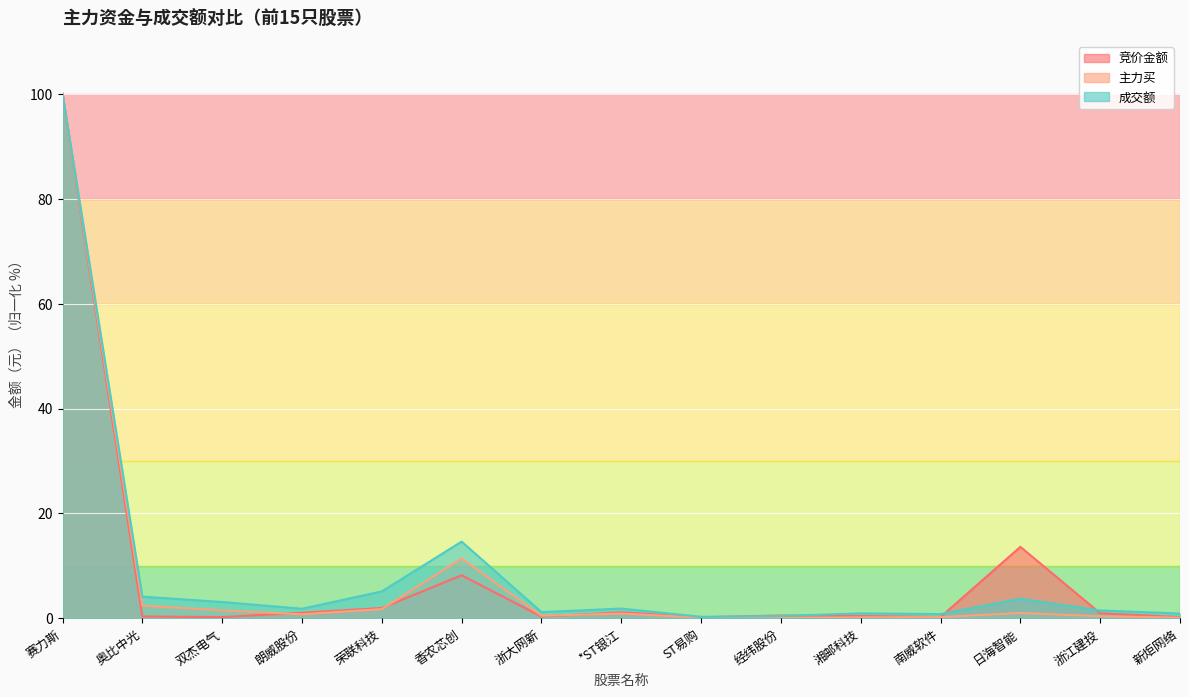

How many intersections are there between 竞价金额 and 成交额?

4